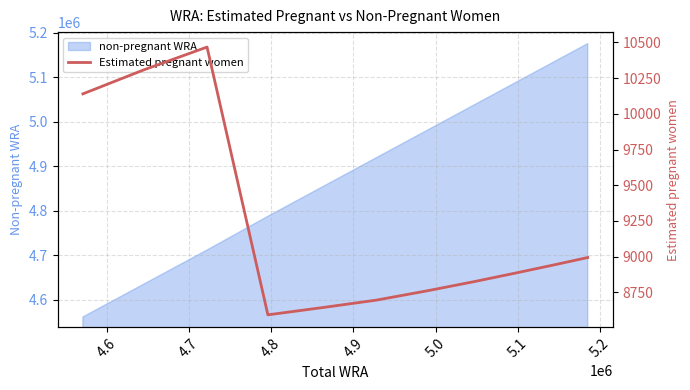

What is the smallest value displayed?

8592.9